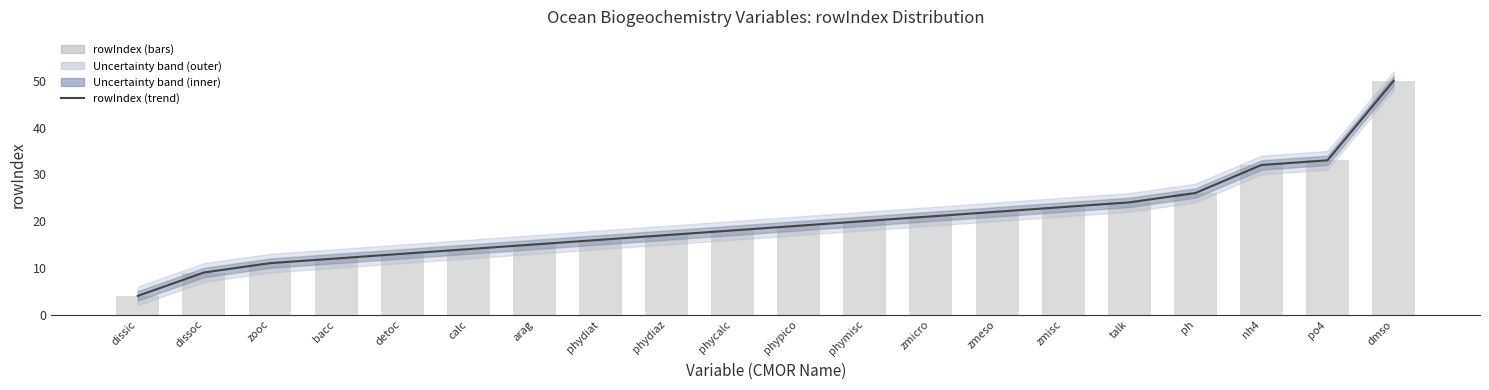

Are the bars grouped side by side (vs. stacked)?

Yes